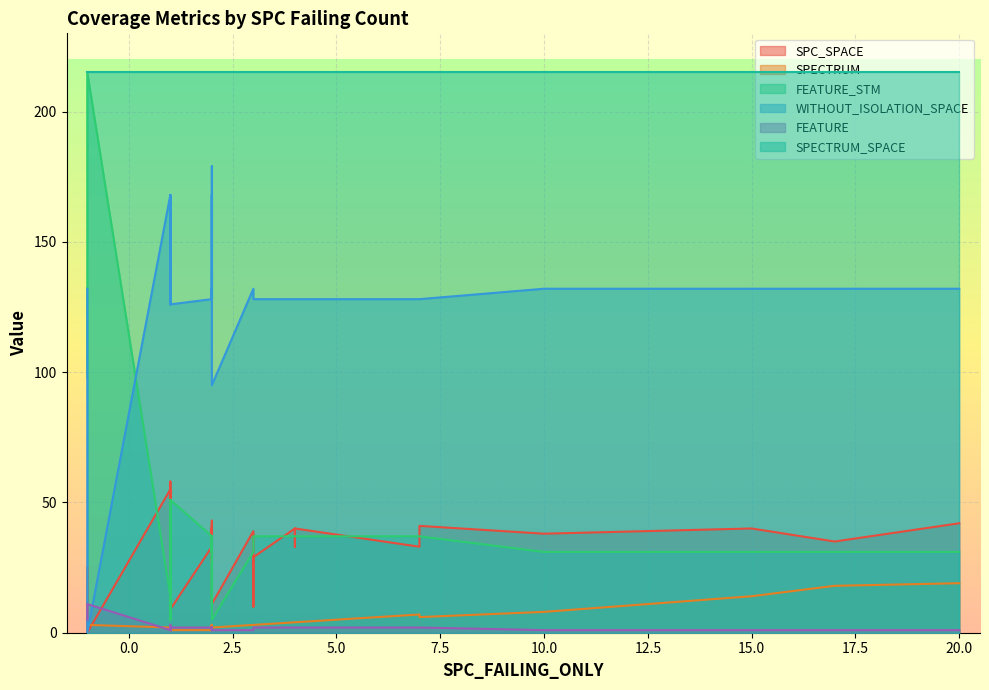

Which series changed the most between 18 and 34?

FEATURE_STM